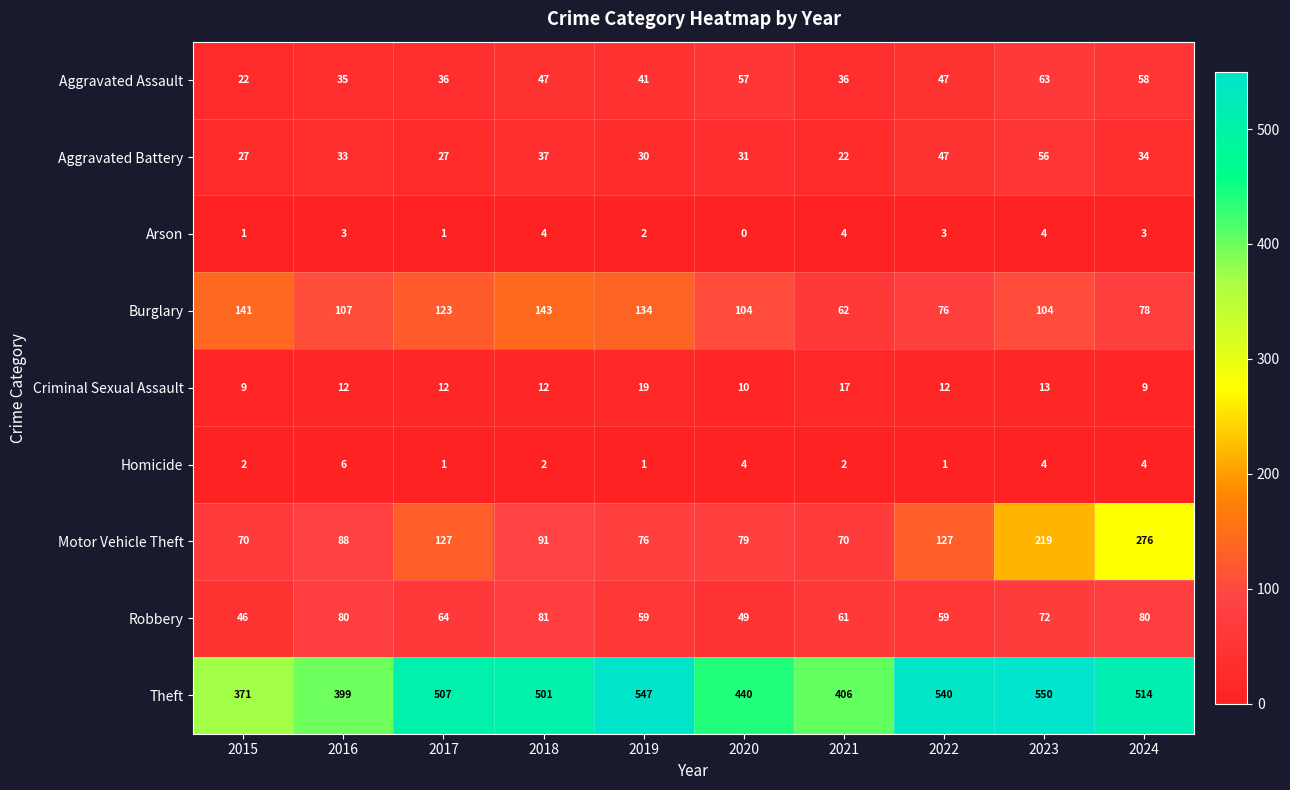

Between 2015 and 2019, which series saw the biggest shift?

Theft